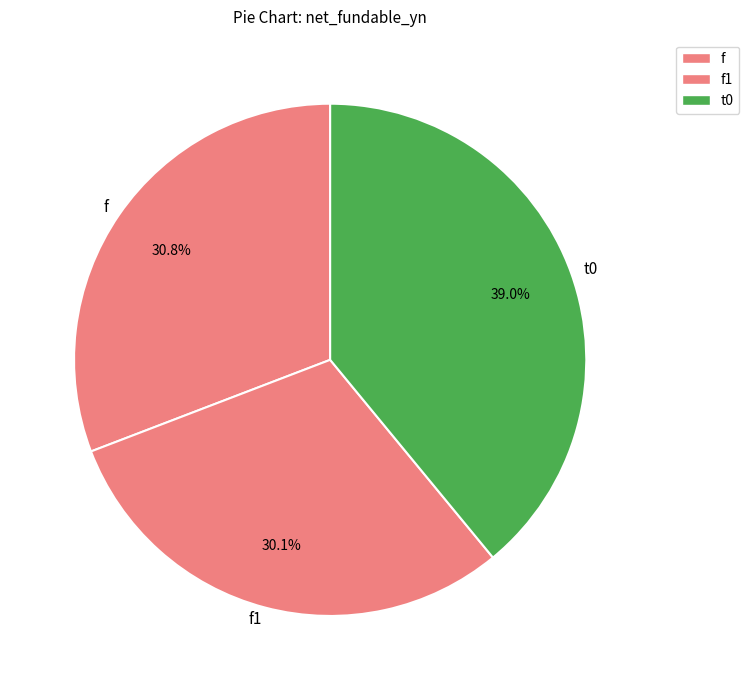

To the nearest percent, what portion does f represent?

31%